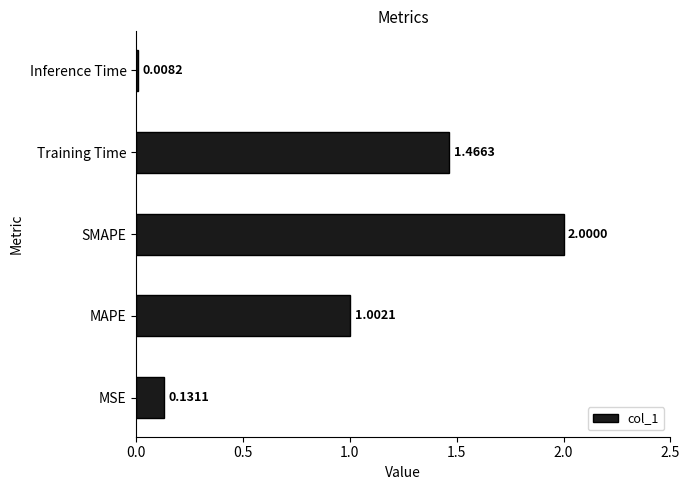

Count the number of data series in this chart.

1